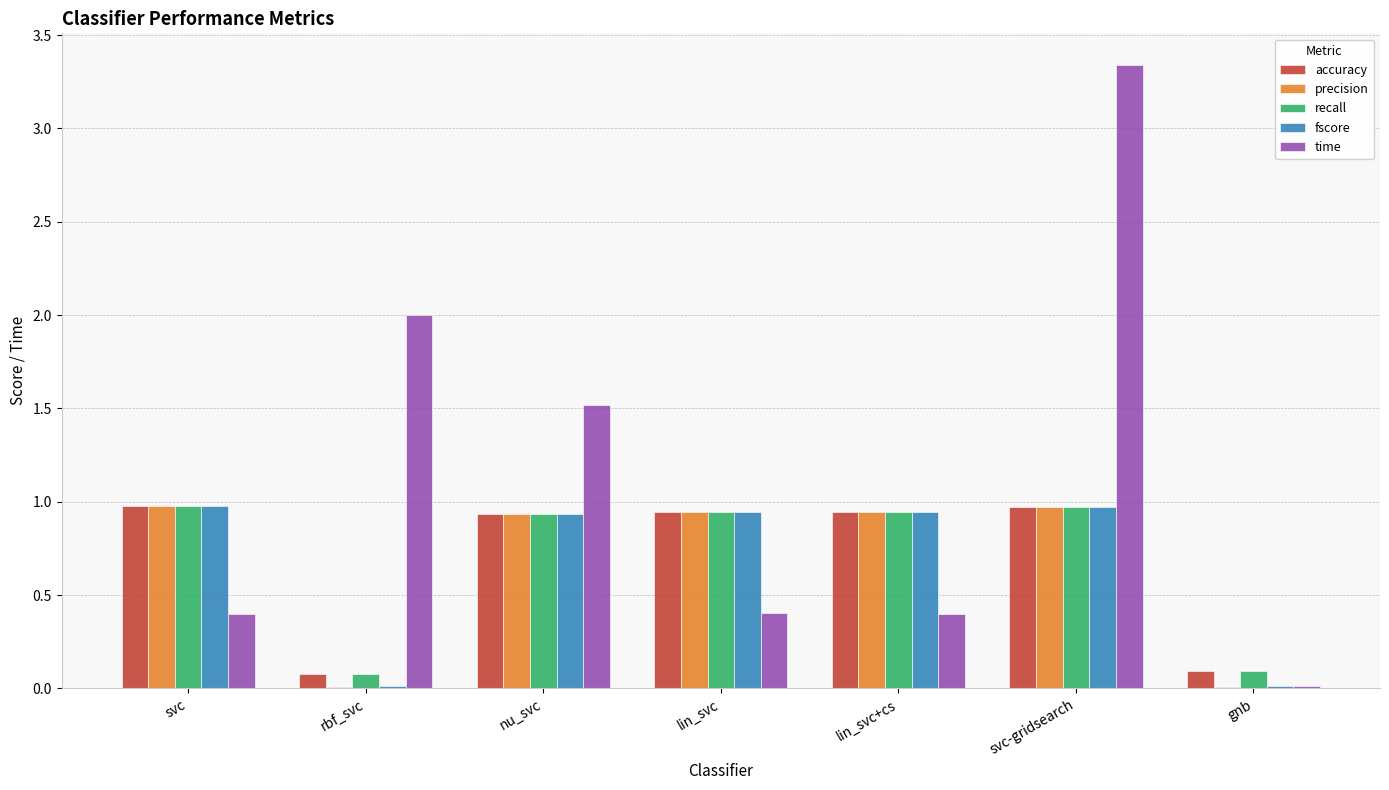

Is it true that time equals 0.4 at lin_svc?

True